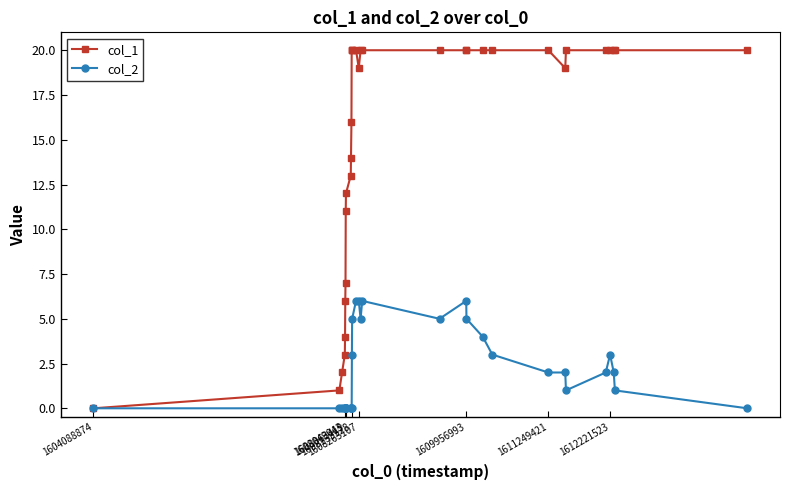

List the series in order of their peak value, highest first.

col_1, col_2